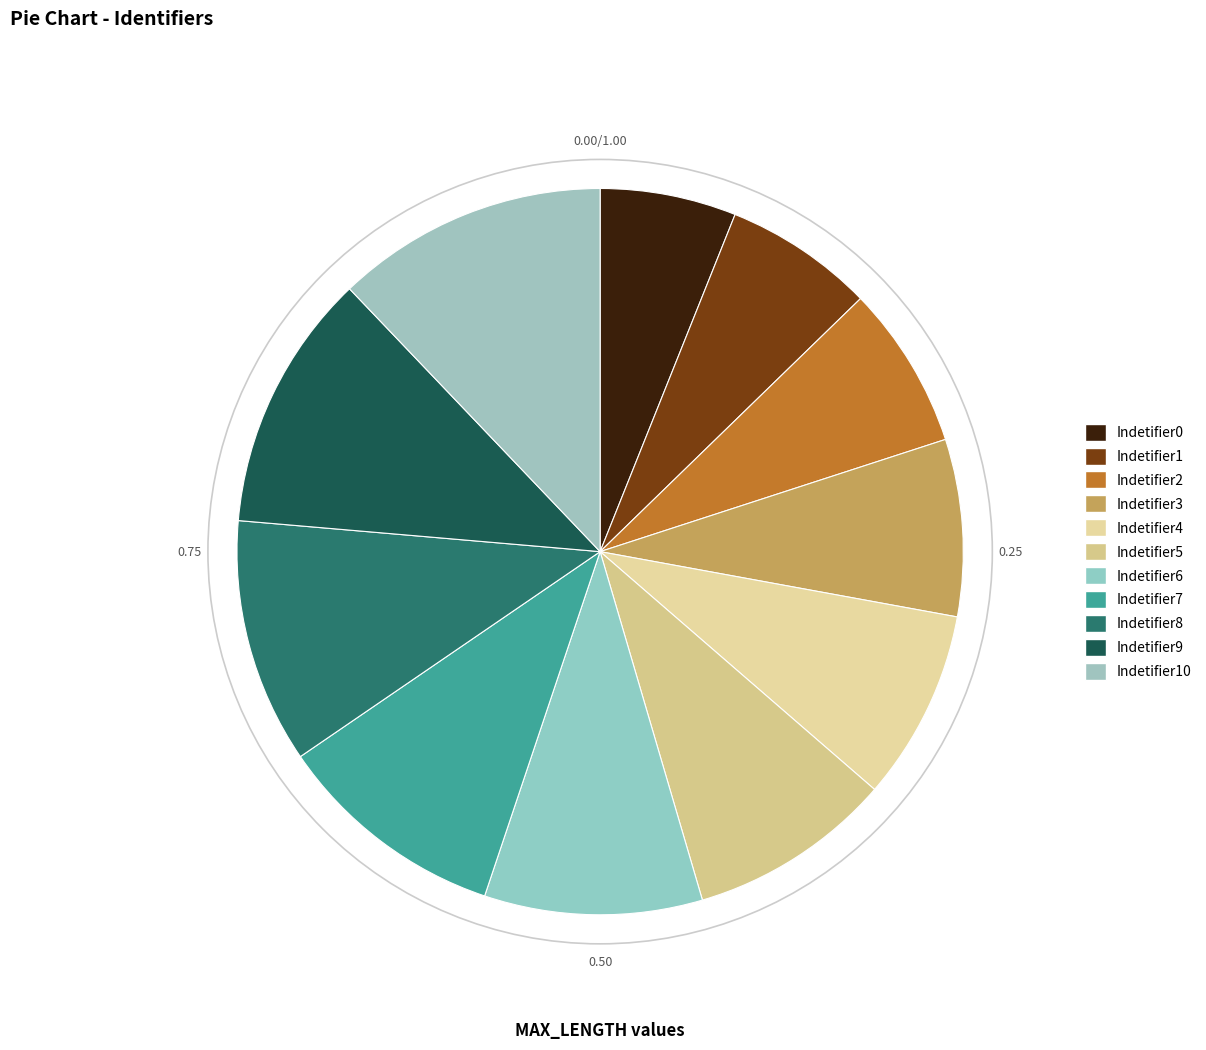

How many slices are in this pie chart?

11